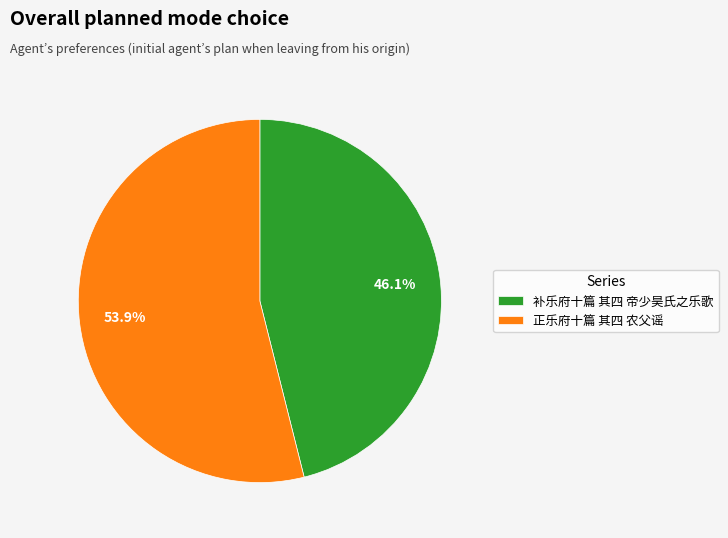

Which category accounts for the majority?

正乐府十篇 其四 农父谣